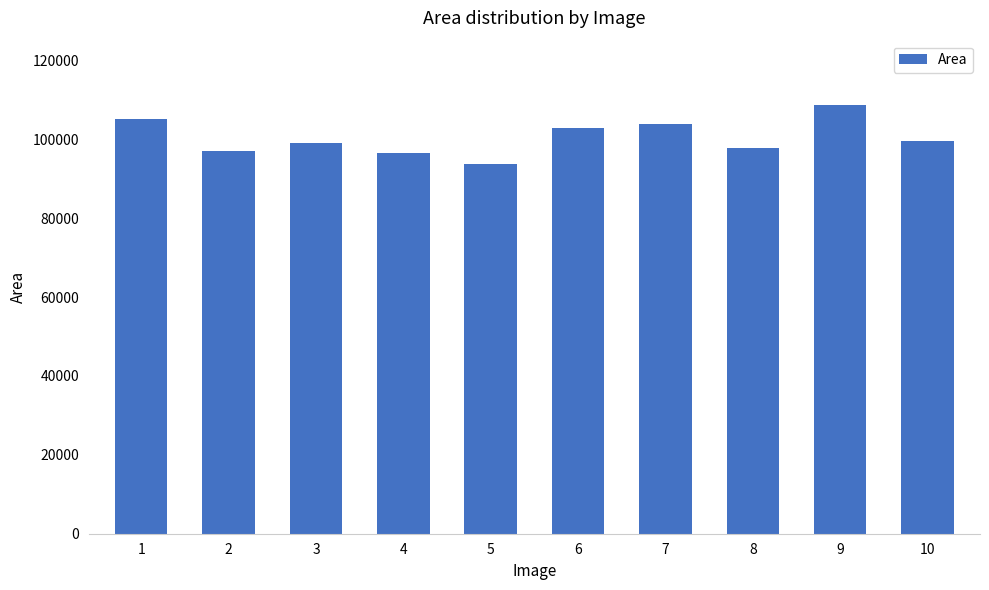

Which category has the lowest value across all series?

5